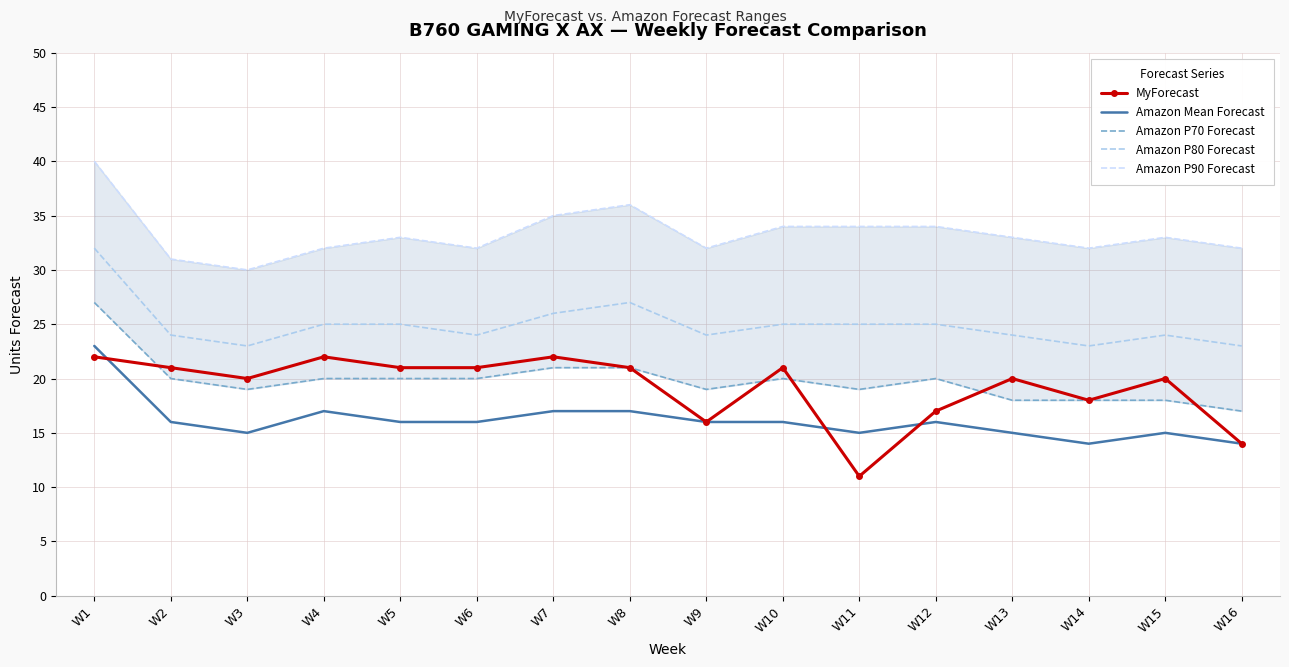

What is the value of the Amazon P80 Forecast point at the 15th from the left?

24